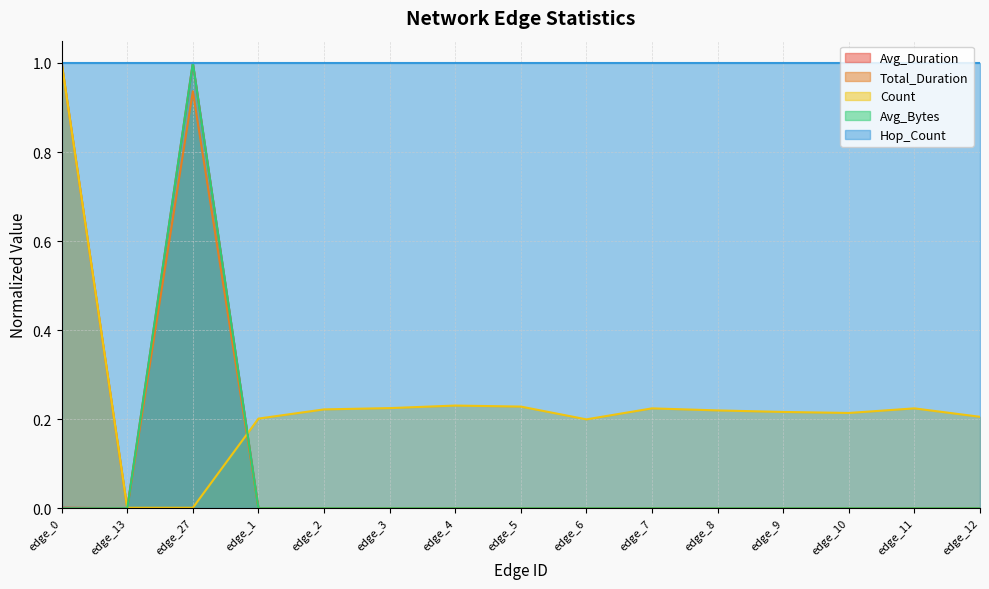

True or false: Avg_Bytes and Avg_Duration intersect in this chart.

False